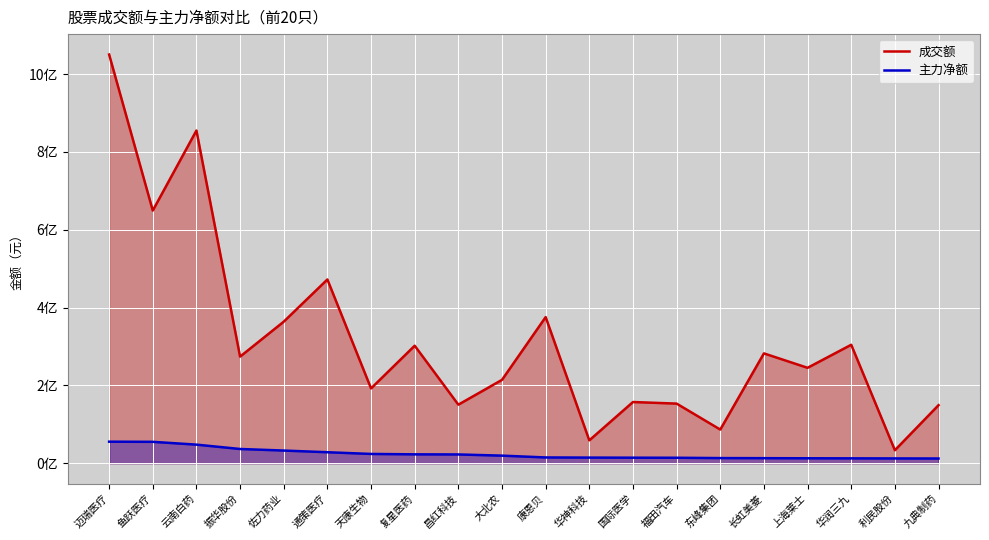

Reading left to right, list all the values displayed in this chart.

成交额: 1050354015	649378932	855067407	273920097	363778168	472203156	192211616	301973309	150453000	214241623	375506247	58742674	157223982	153173430	86441106	282232520	245158629	304380165	33308266	149135921
主力净额: 55310644	54927716	47719373	36529588	32520970	28180291	23795095	22752530	22488671	19420224	14788636	14397475	14161901	13965708	13162334	12918464	12641307	12465132	12255431	12054113